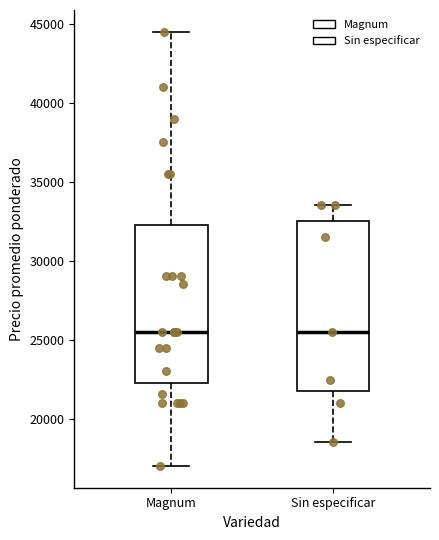

Which box is the tallest, from its lower edge to its upper edge?

Sin especificar